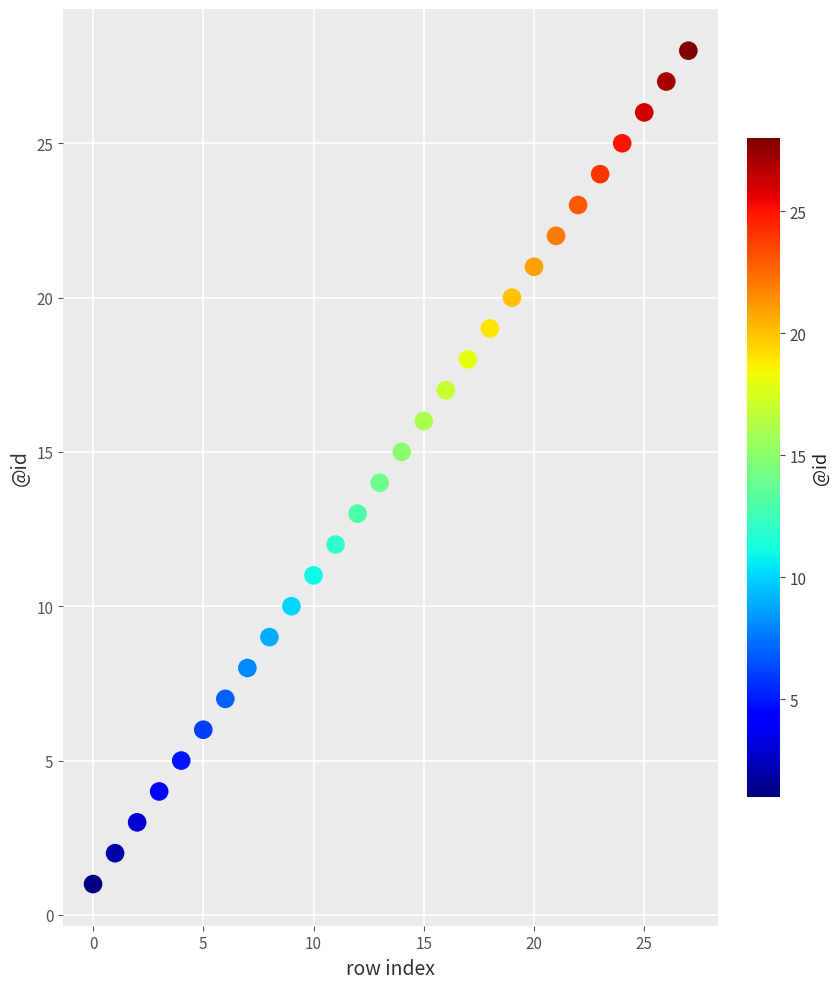

What is the range of Y values (max minus min)?

27